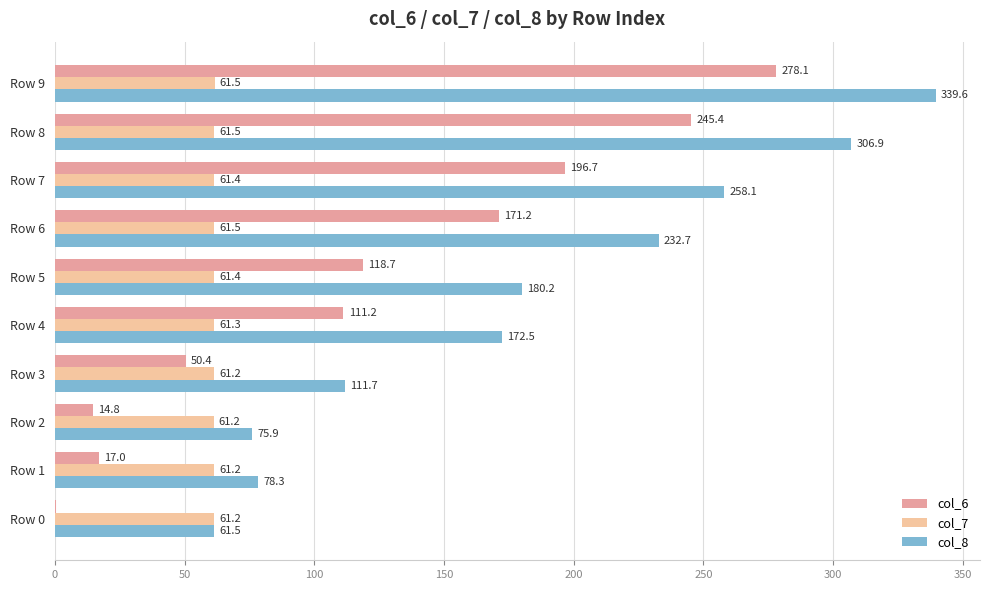

True or false: col_8 has a value of 195.6 at Row 3.

False